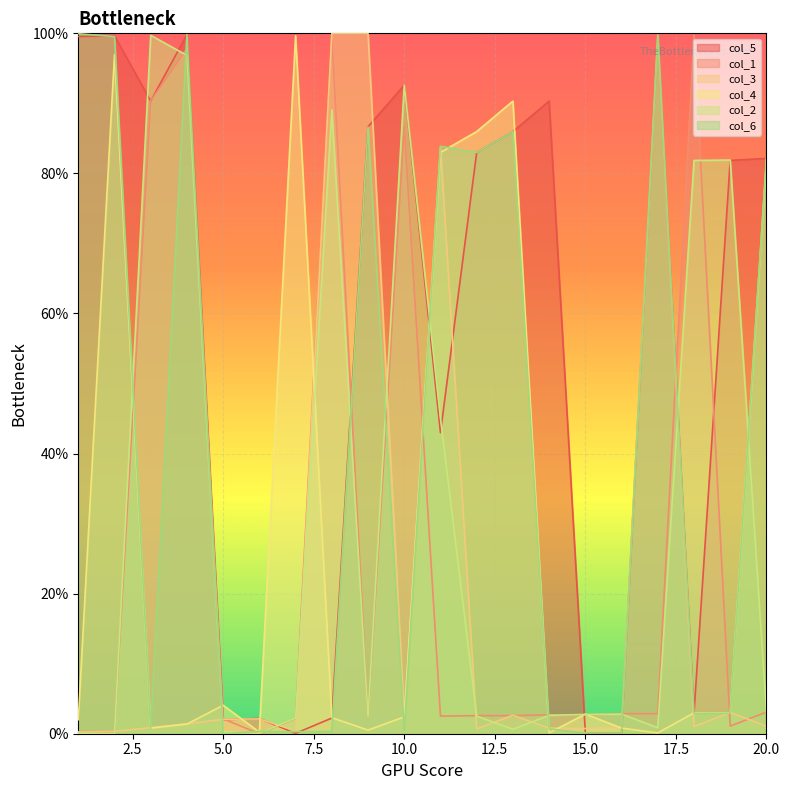

After their last crossing, which series has the higher values: col_2 or col_3?

col_2